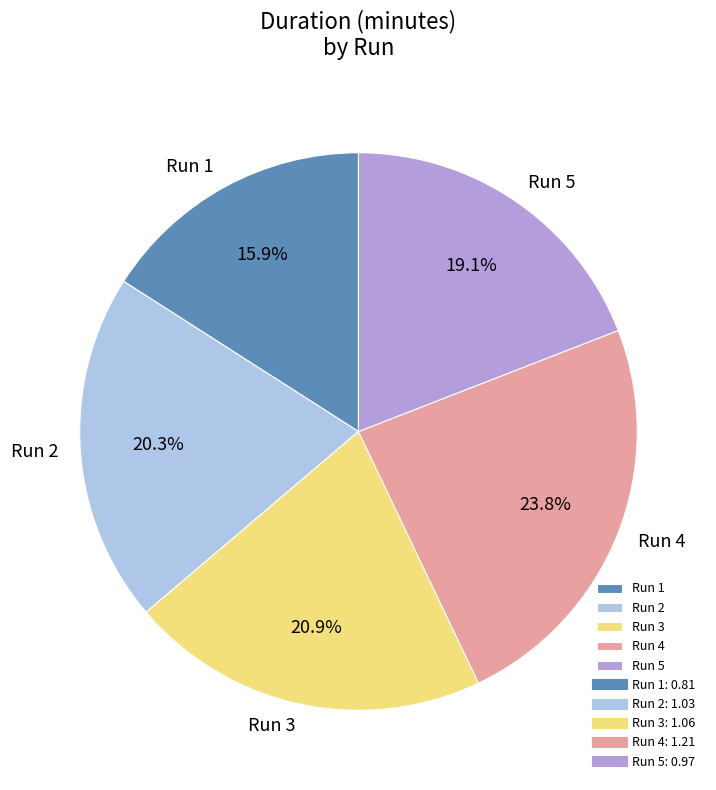

Rank the categories by value from highest to lowest.

Run 4, Run 3, Run 2, Run 5, Run 1